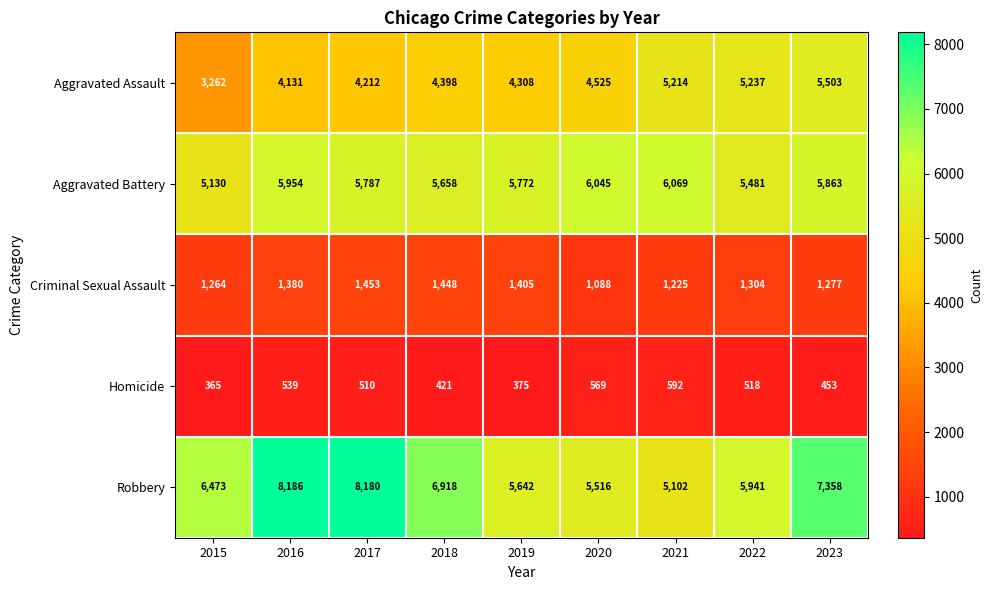

Rank the series at 2019 from lowest to highest value.

Homicide, Criminal Sexual Assault, Aggravated Assault, Robbery, Aggravated Battery